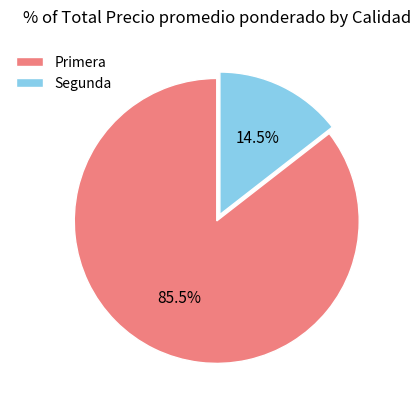

What is the largest slice in the pie chart?

Primera